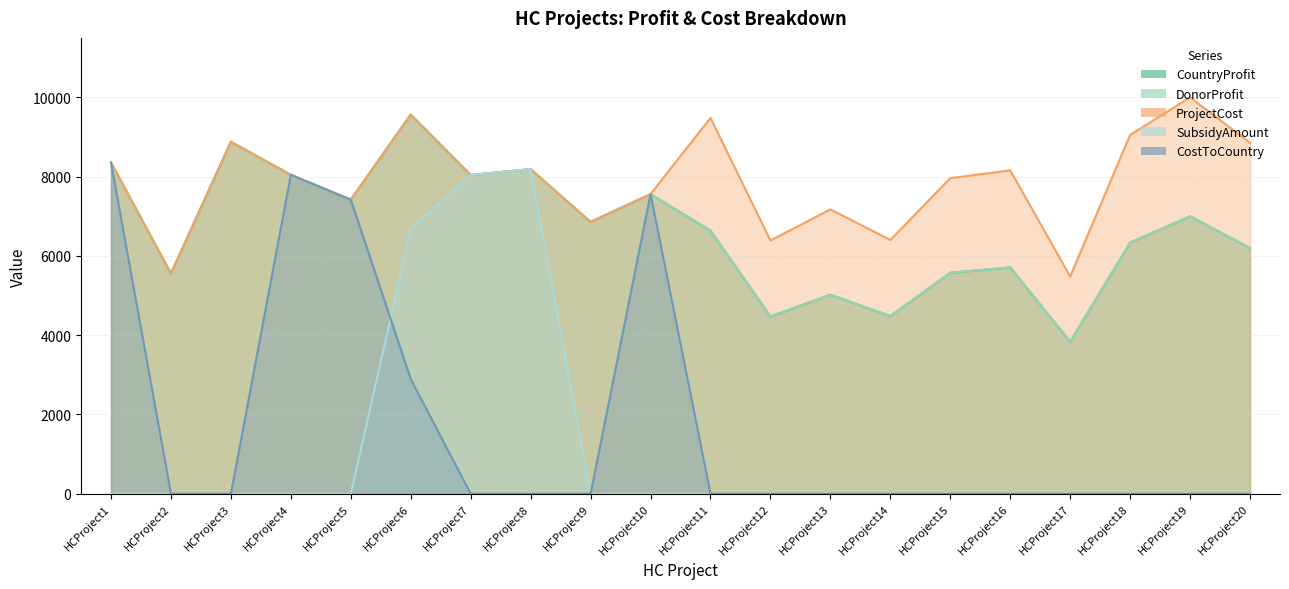

True or false: DonorProfit has more than 1 points higher than both neighbors.

True